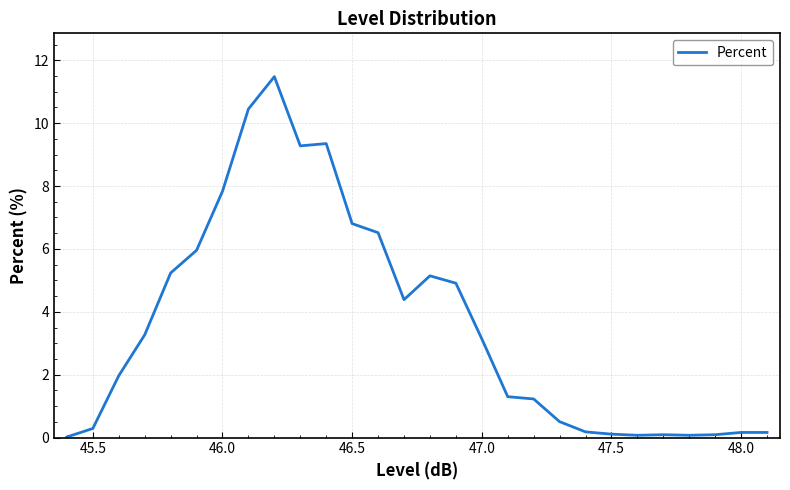

What is the maximum value shown in the chart?

11.5